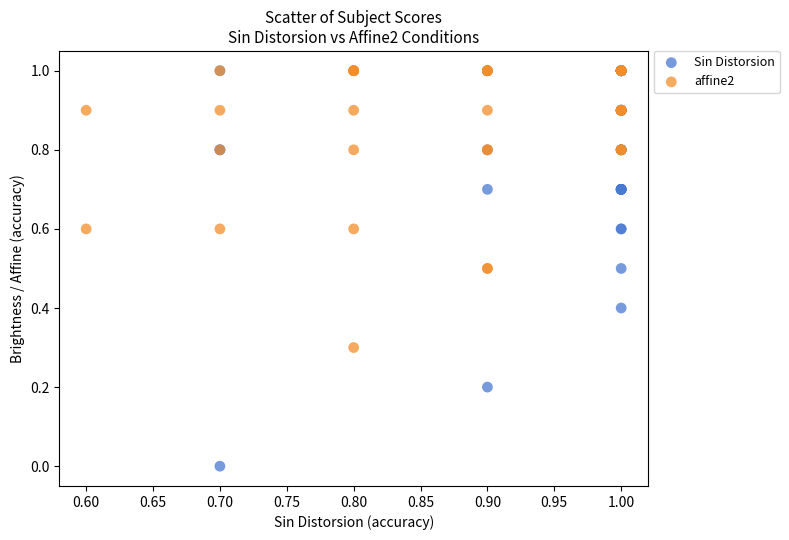

Which series contains the lowest Y value?

Sin Distorsion